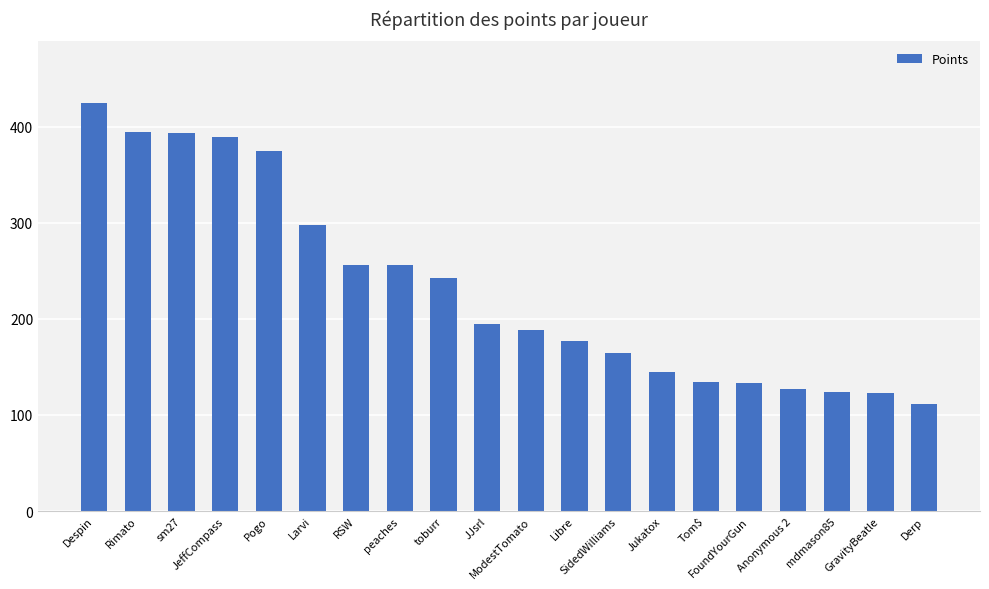

Does the chart contain any negative values?

No